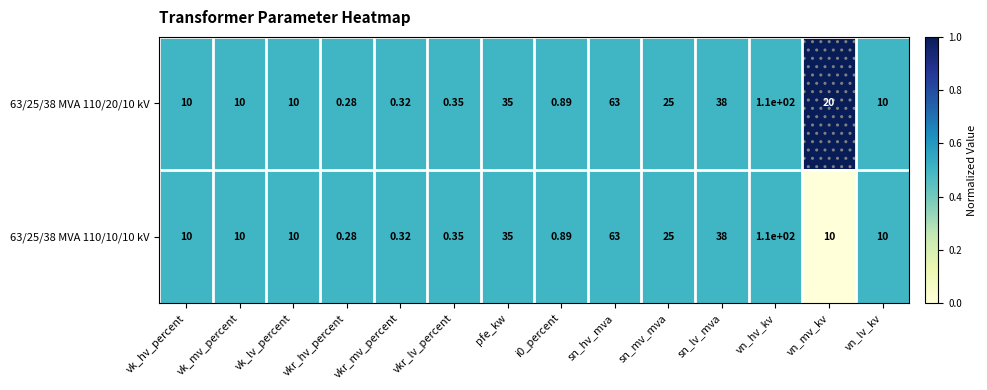

What is the greatest value displayed?

110.0